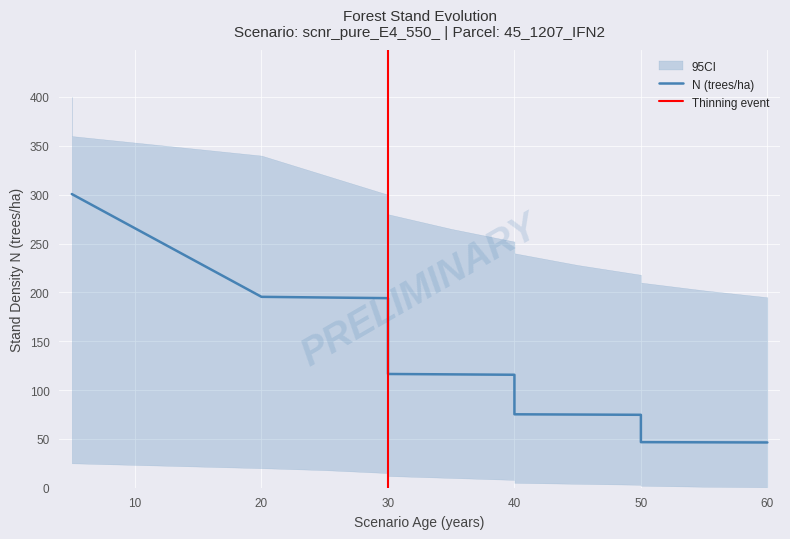

Which series has the widest spread of values?

N